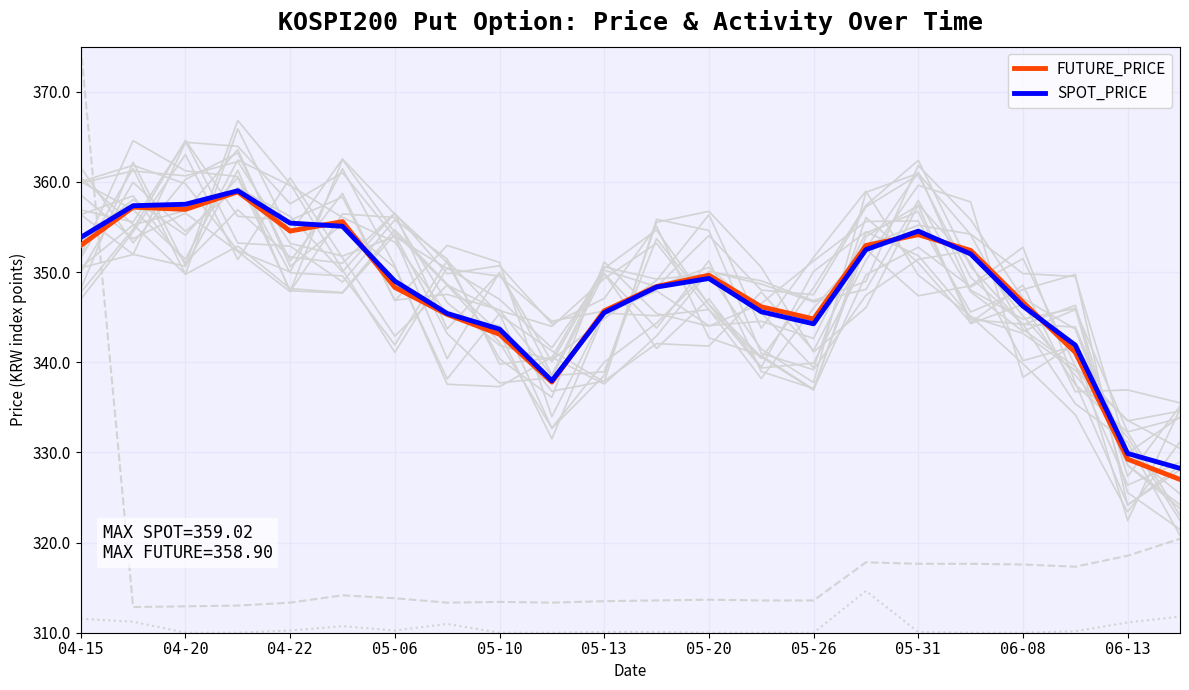

Does the chart display data point markers on the line(s)?

No